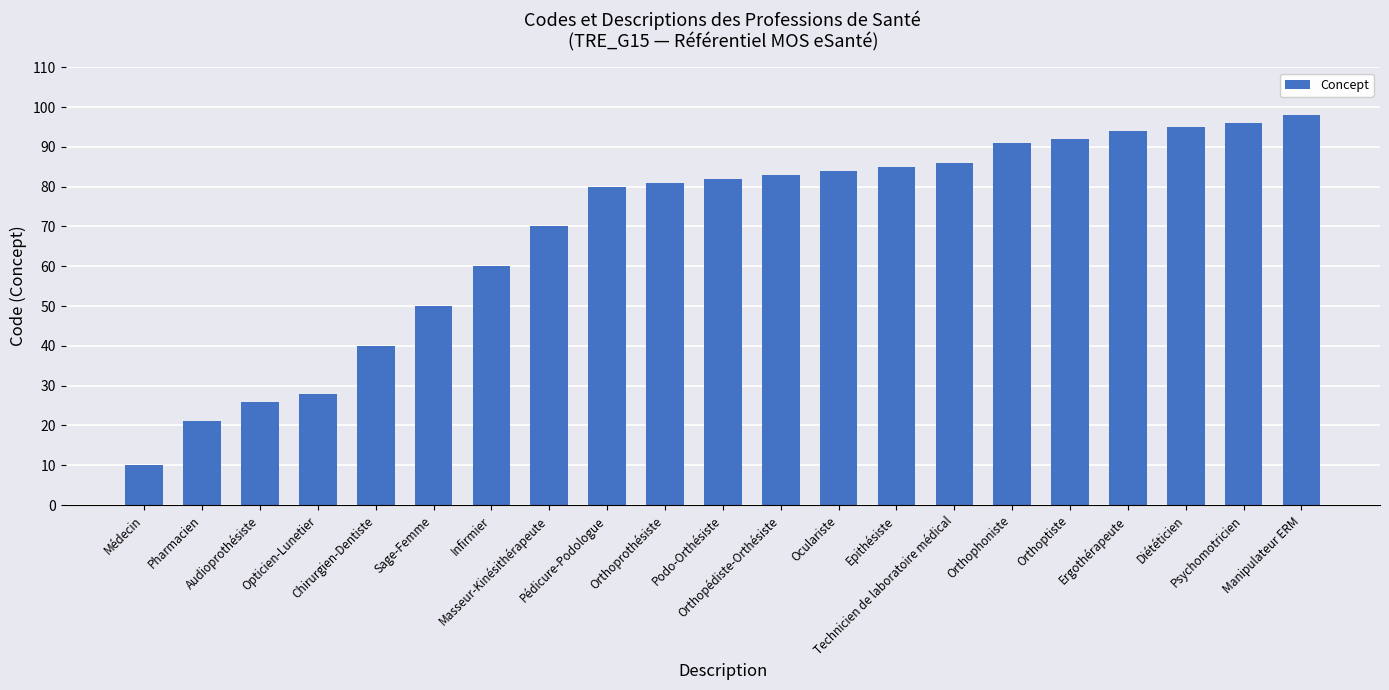

Which category has the lowest value across all series?

Médecin